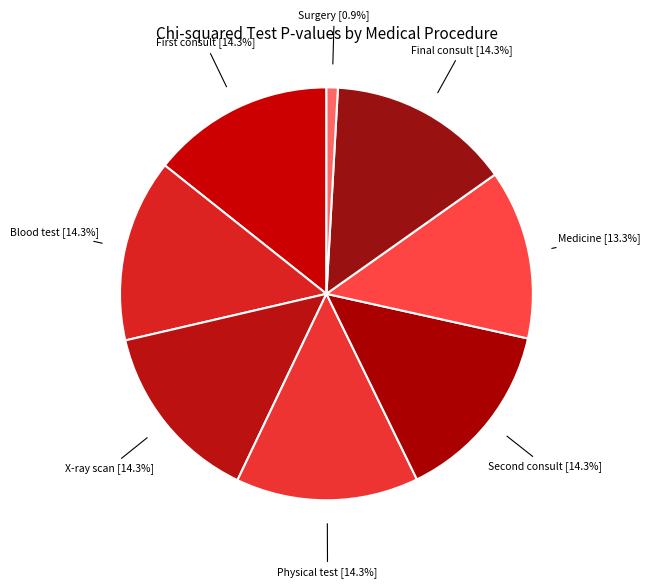

Does Physical test account for over 50% of the chart?

No